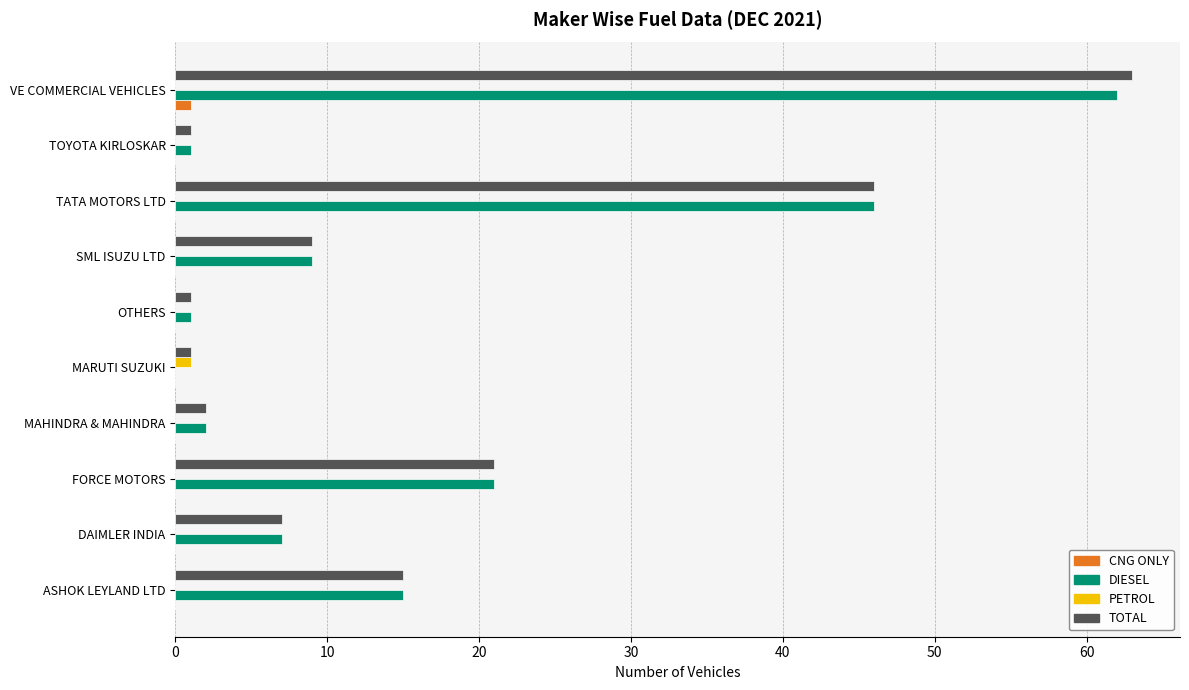

The TOTAL series shows 32 at TATA MOTORS LTD. True or false?

False